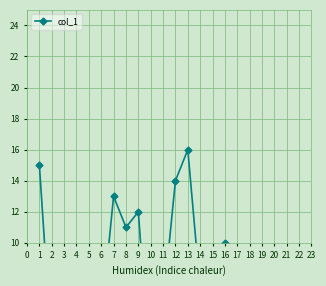

Which label corresponds to the smallest value in the chart?

10